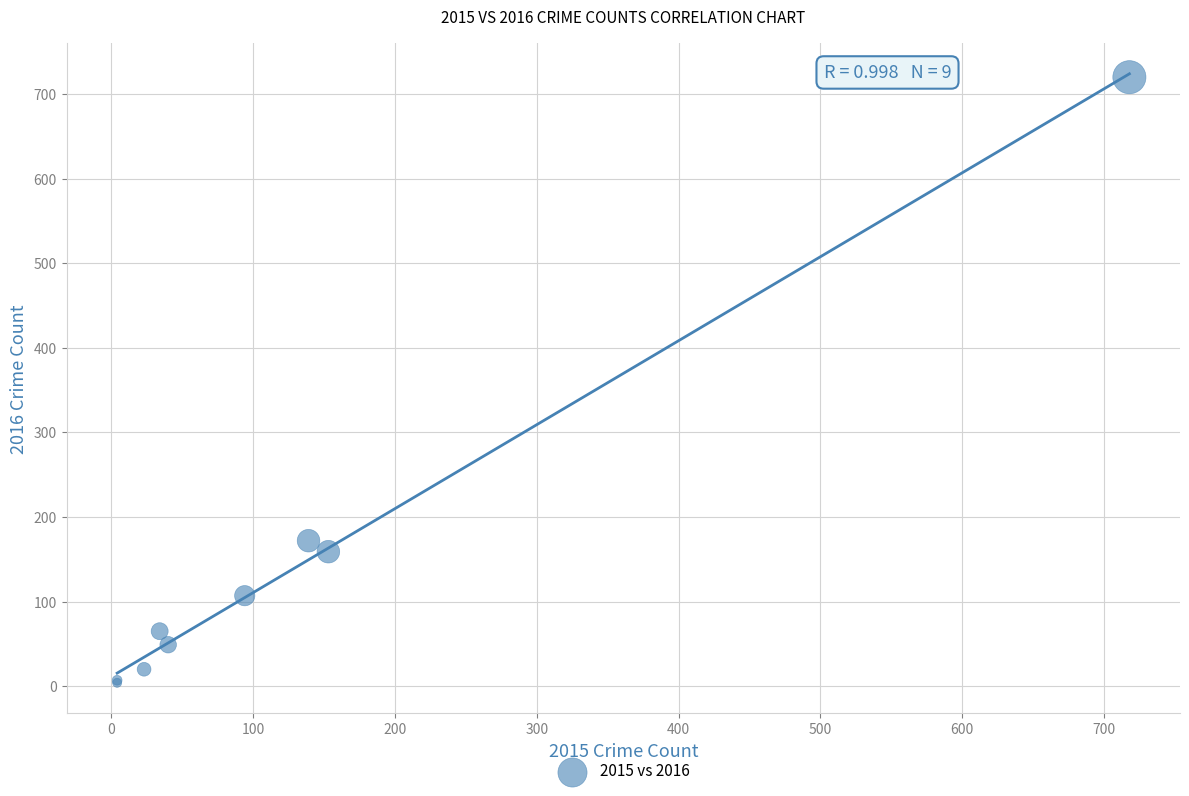

What Y value in the scatter plot is closest to 362?

172